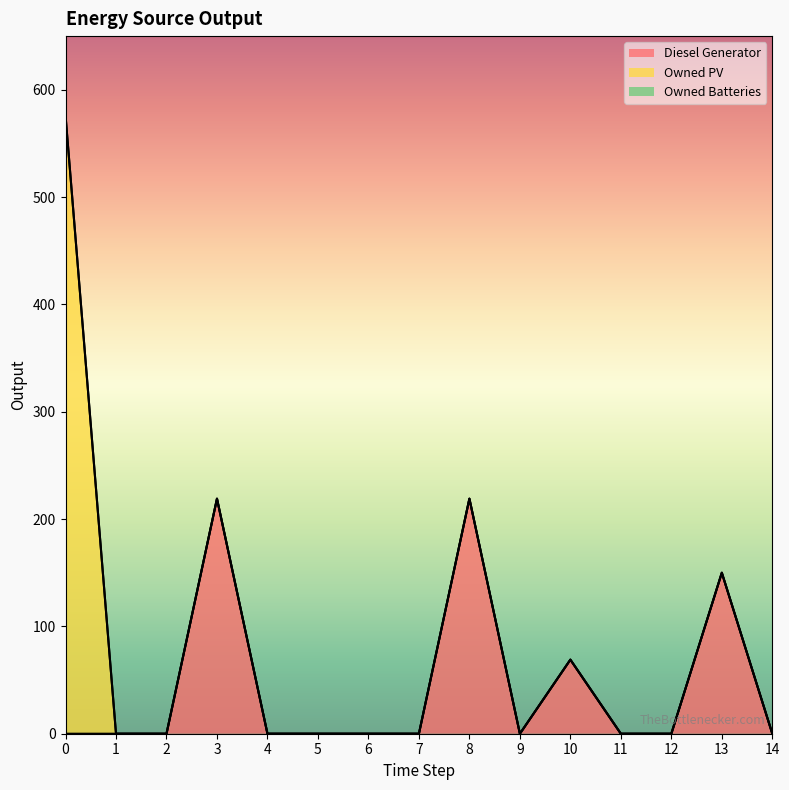

List the labels in order of Diesel Generator value, smallest first.

0, 1, 2, 4, 5, 6, 7, 9, 11, 12, 14, 10, 13, 3, 8